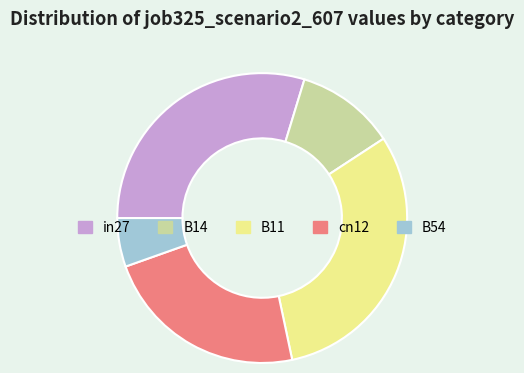

True or false: B11 accounts for 31% of the total.

True